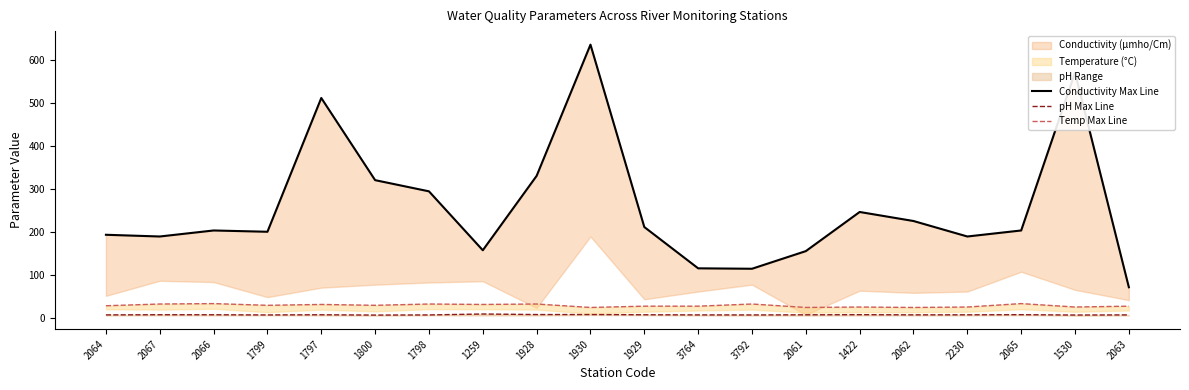

At which category is the sum across all series the highest?

1930